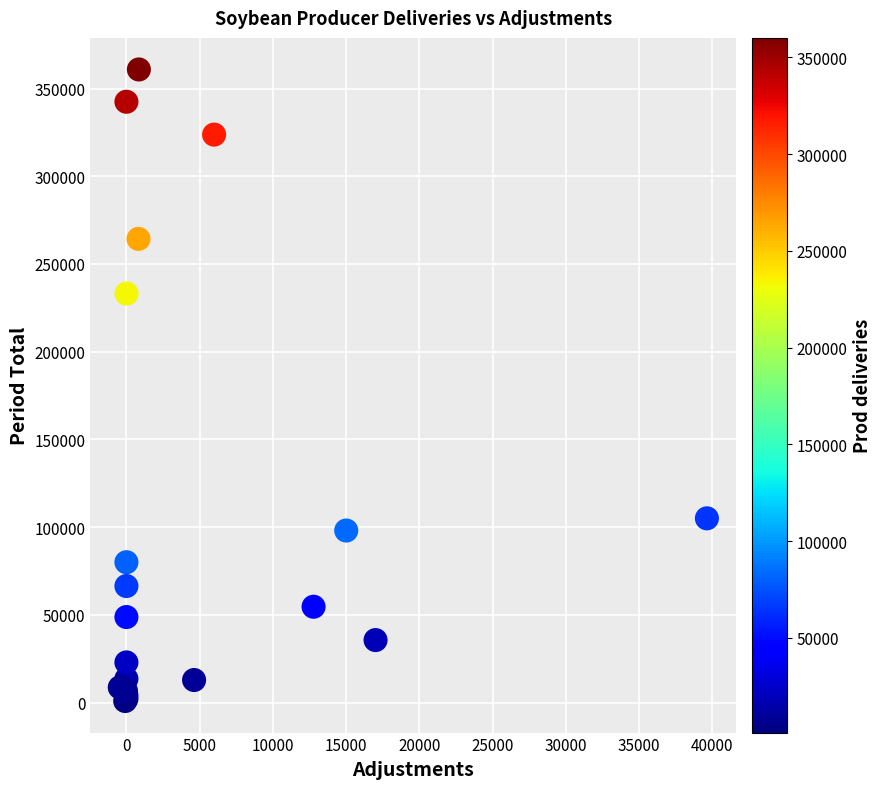

What Y value in the scatter plot is closest to 180899?

233143